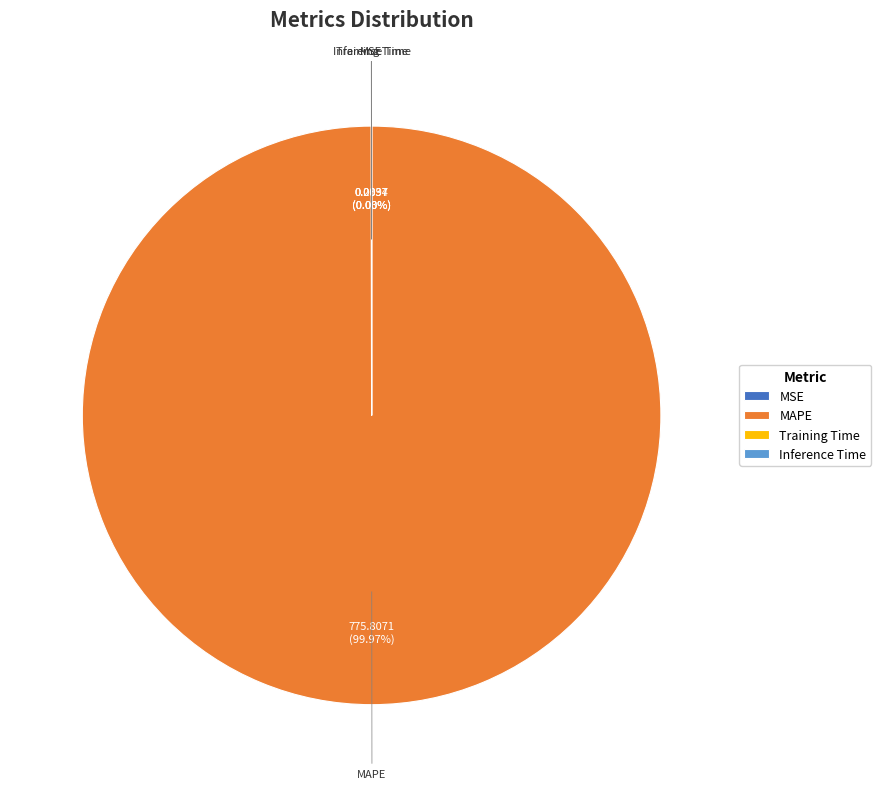

Which slice is the largest?

MAPE